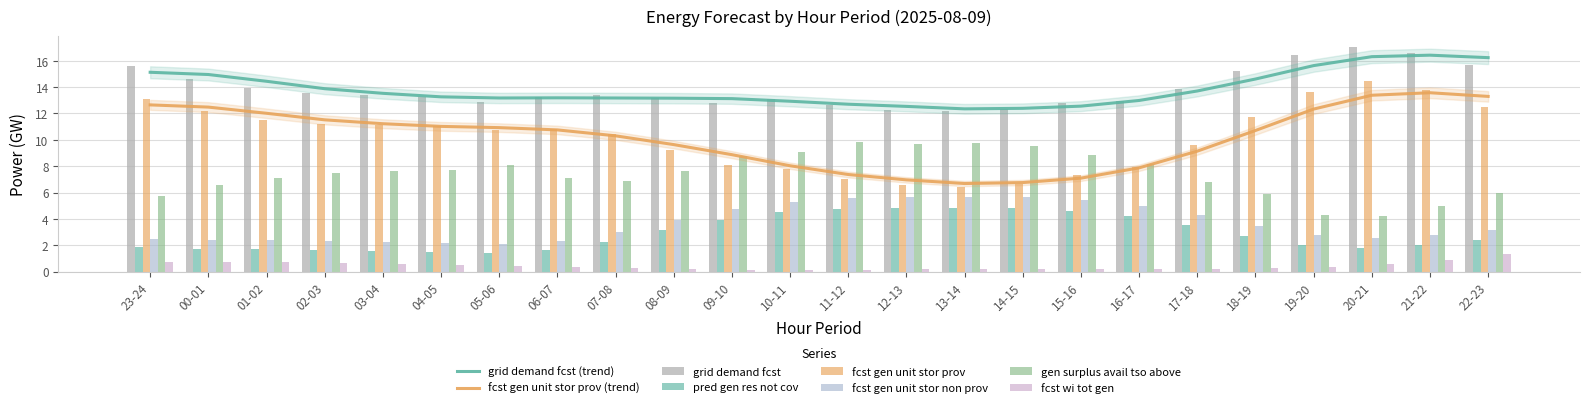

How many groups of bars are there?

24